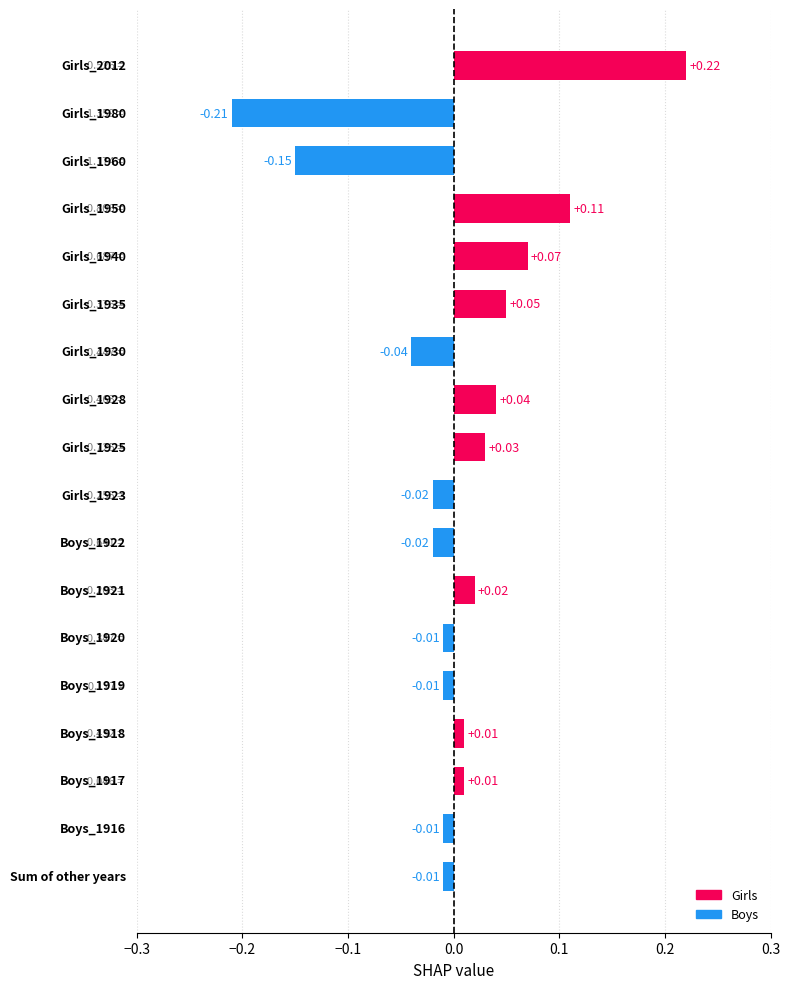

What is the difference between the second highest and minimum values?

0.3